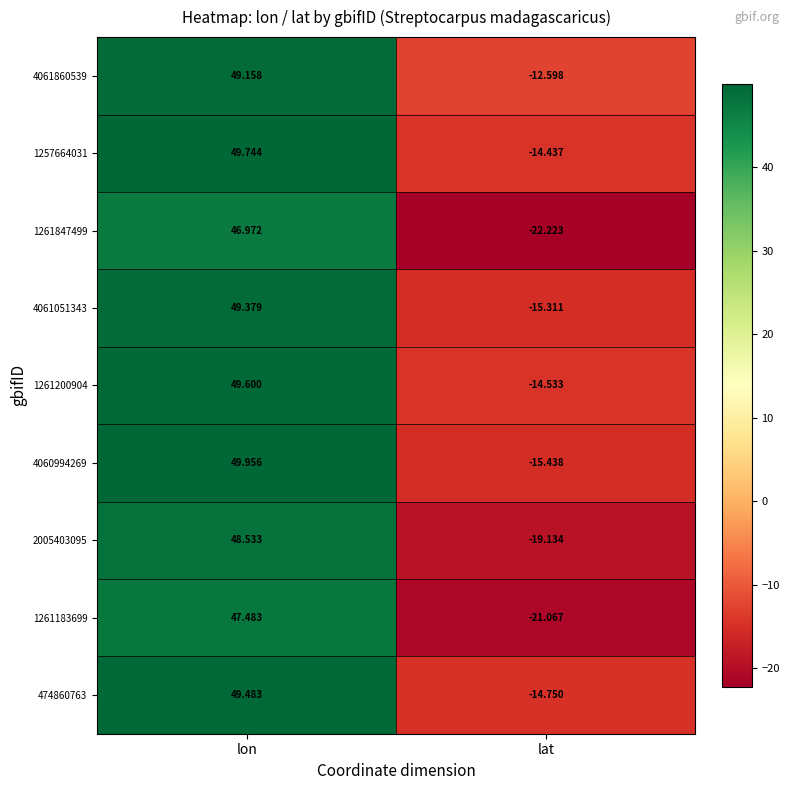

Which label corresponds to the smallest value in the chart?

lat